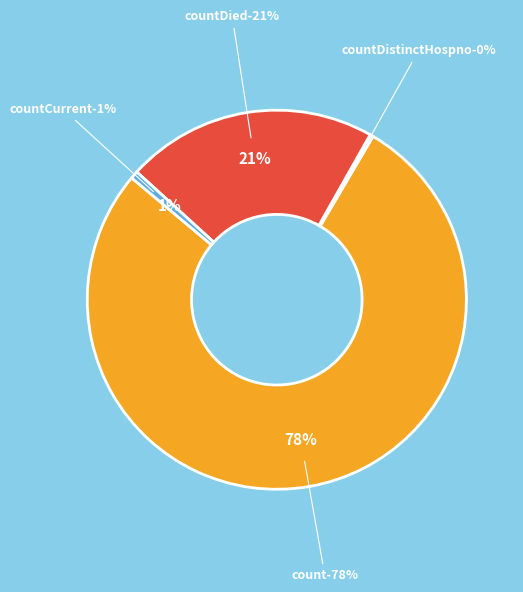

Does count account for over 50% of the chart?

Yes